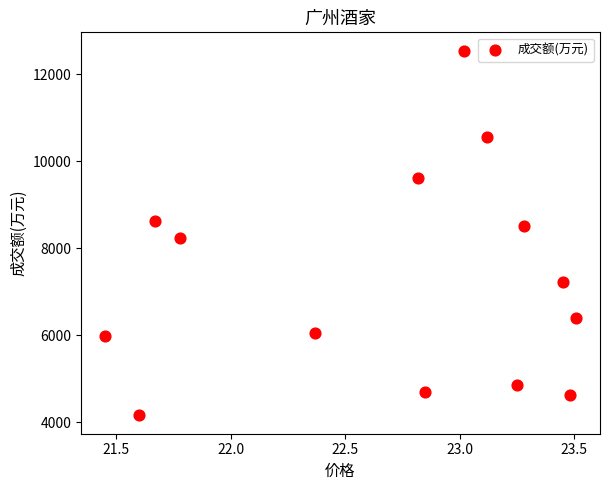

What is the range of Y values (max minus min)?

8379